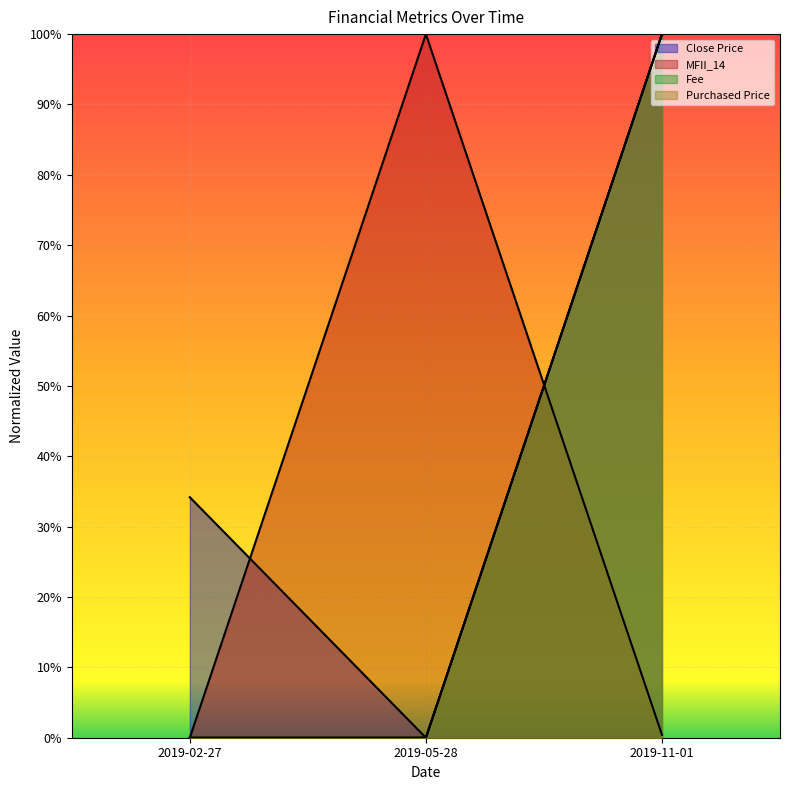

What is the difference between the MFII_14 values at 2019-05-28 and 2019-02-27?

1.0